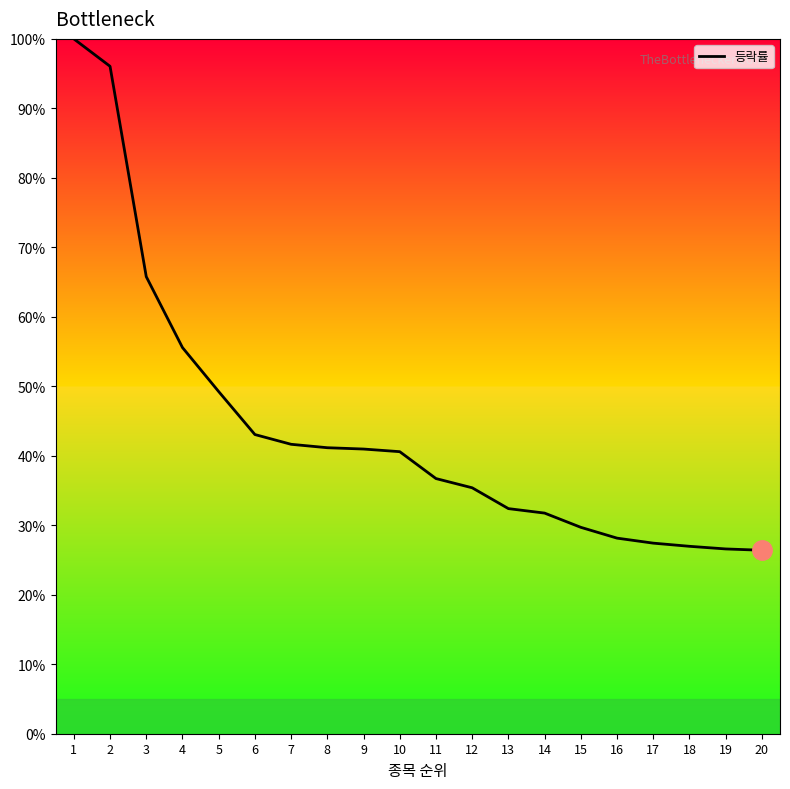

Is it true that the value at 13 is 32.4?

True